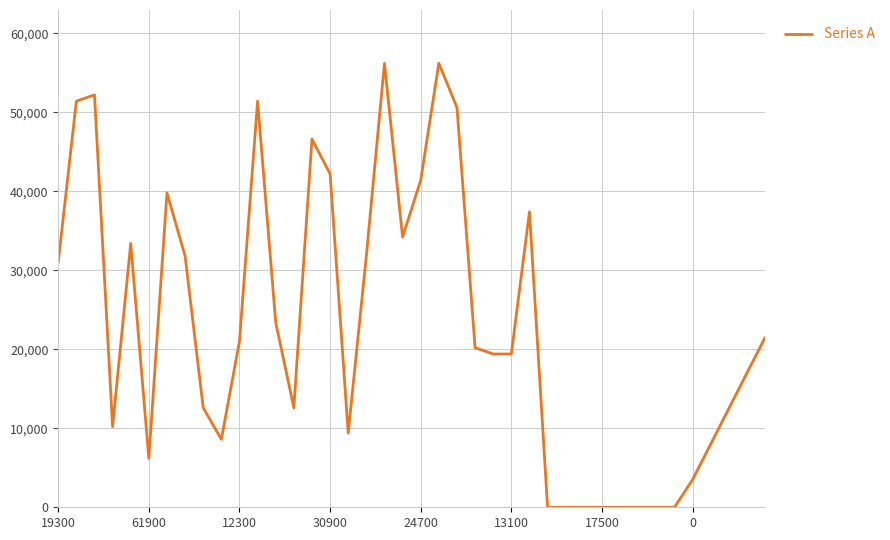

What is the greatest value displayed?

56200